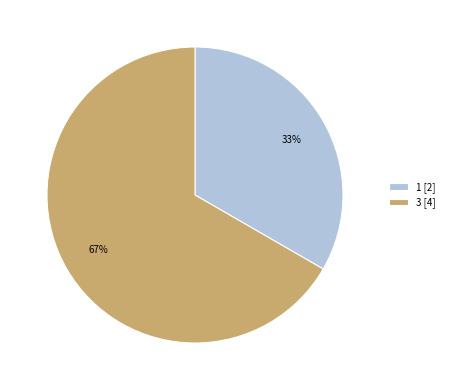

Rank the categories by value from highest to lowest.

3, 1